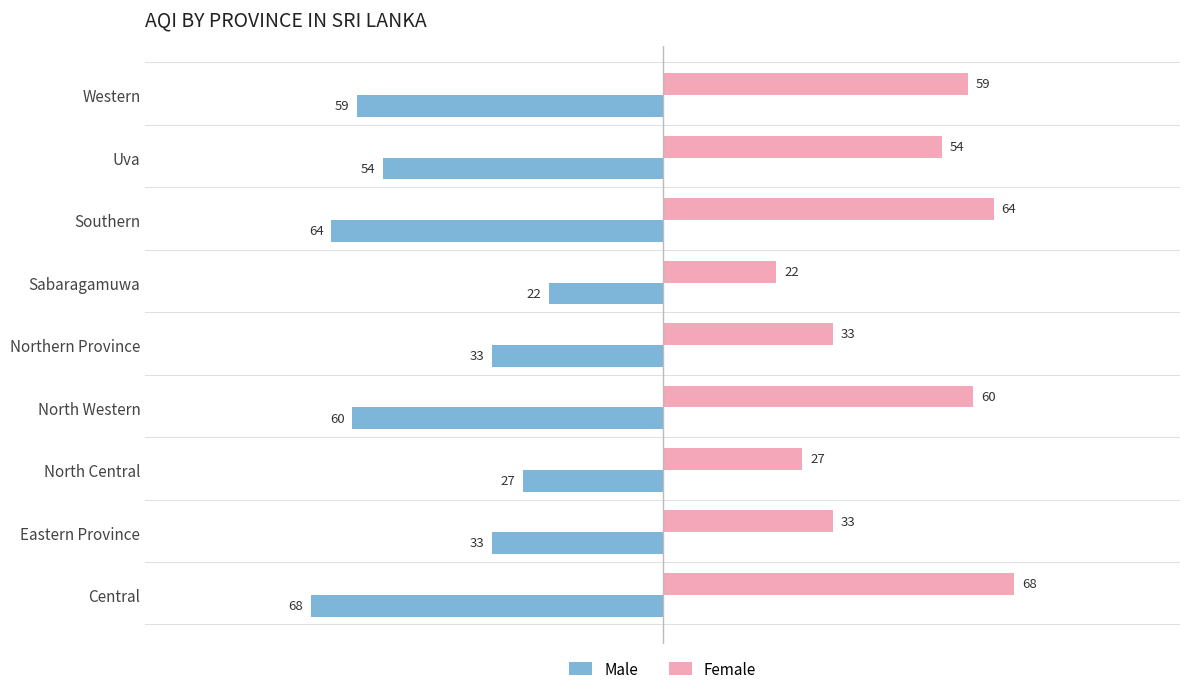

What is the sum of all Female values?

420